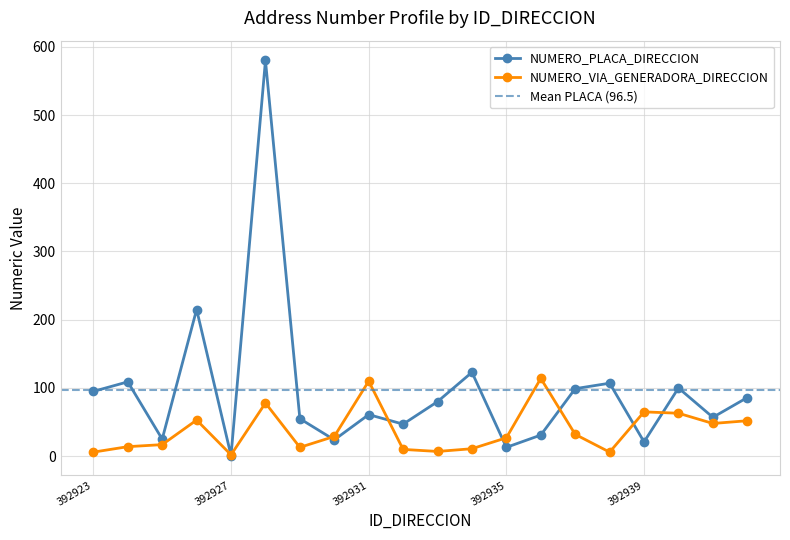

At which category is the sum across all series the highest?

392928